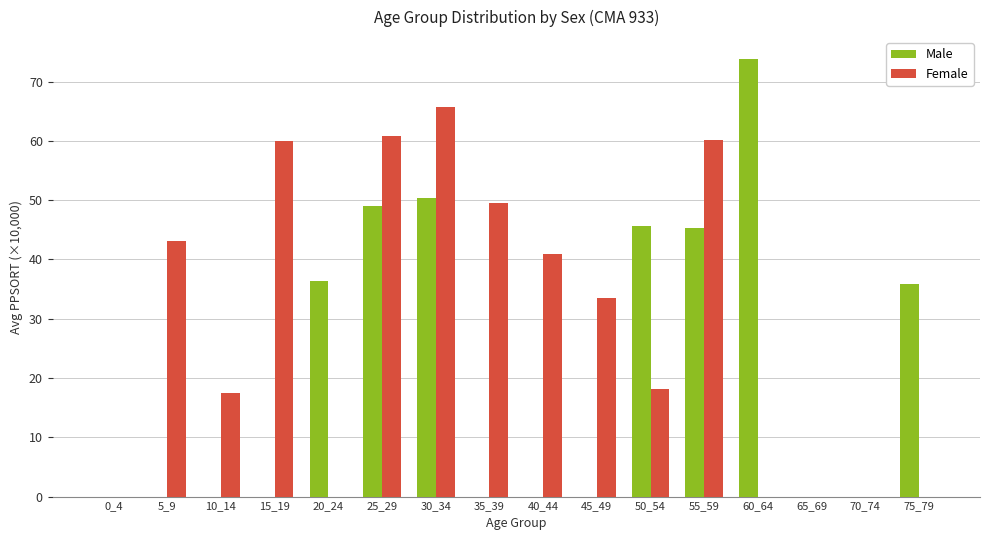

Between 70_74 and 75_79, which series saw the biggest shift?

Male